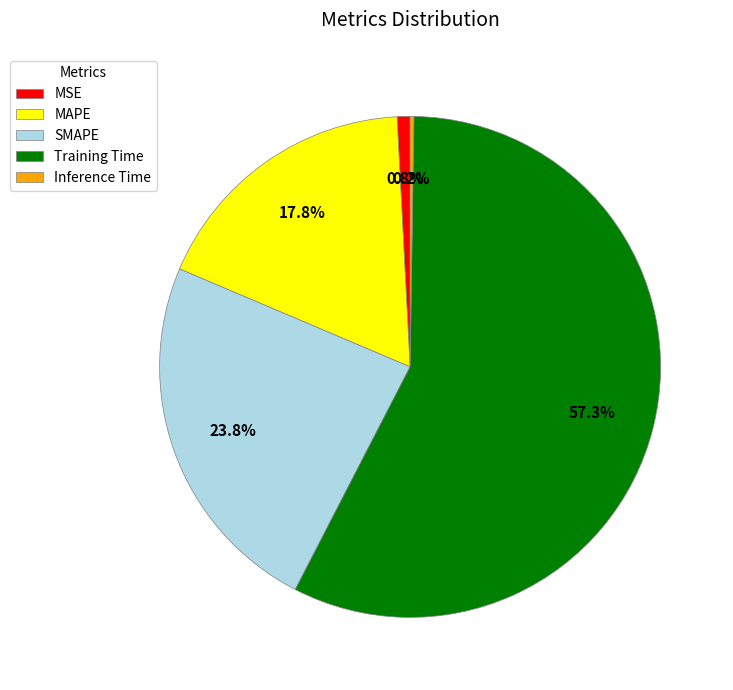

To the nearest percent, what portion does Training Time represent?

57%